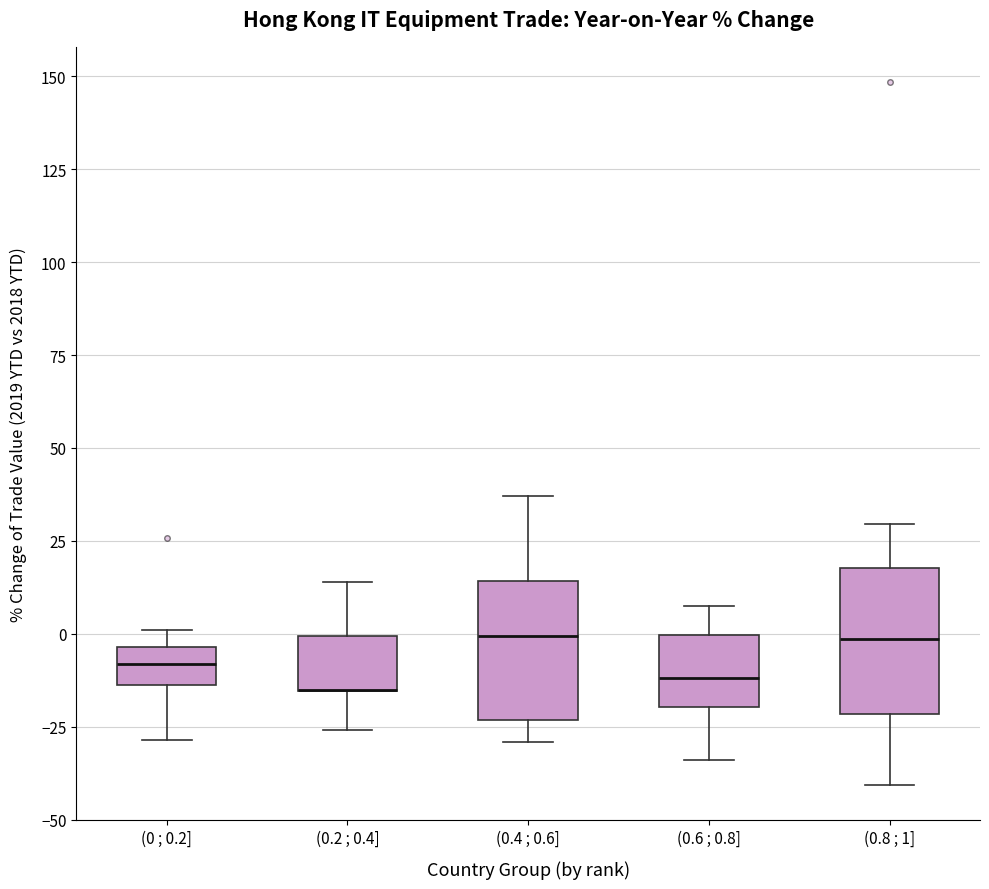

Reading left to right, transcribe this box plot: for each box, give where its median line is, the range the box spans, and where its two whiskers end, as read against the y-axis. The values are not printed on the chart, so give them approximately, as read against the axis.

(0 ; 0.2]: median -10, box -15 to -5, whiskers -30 to 0
(0.2 ; 0.4]: median -15 (drawn on the box's lower edge), box -15 to 0, whiskers -25 to 15
(0.4 ; 0.6]: median 0, box -25 to 15, whiskers -30 to 35
(0.6 ; 0.8]: median -10, box -20 to 0, whiskers -35 to 5
(0.8 ; 1]: median 0, box -20 to 20, whiskers -40 to 30